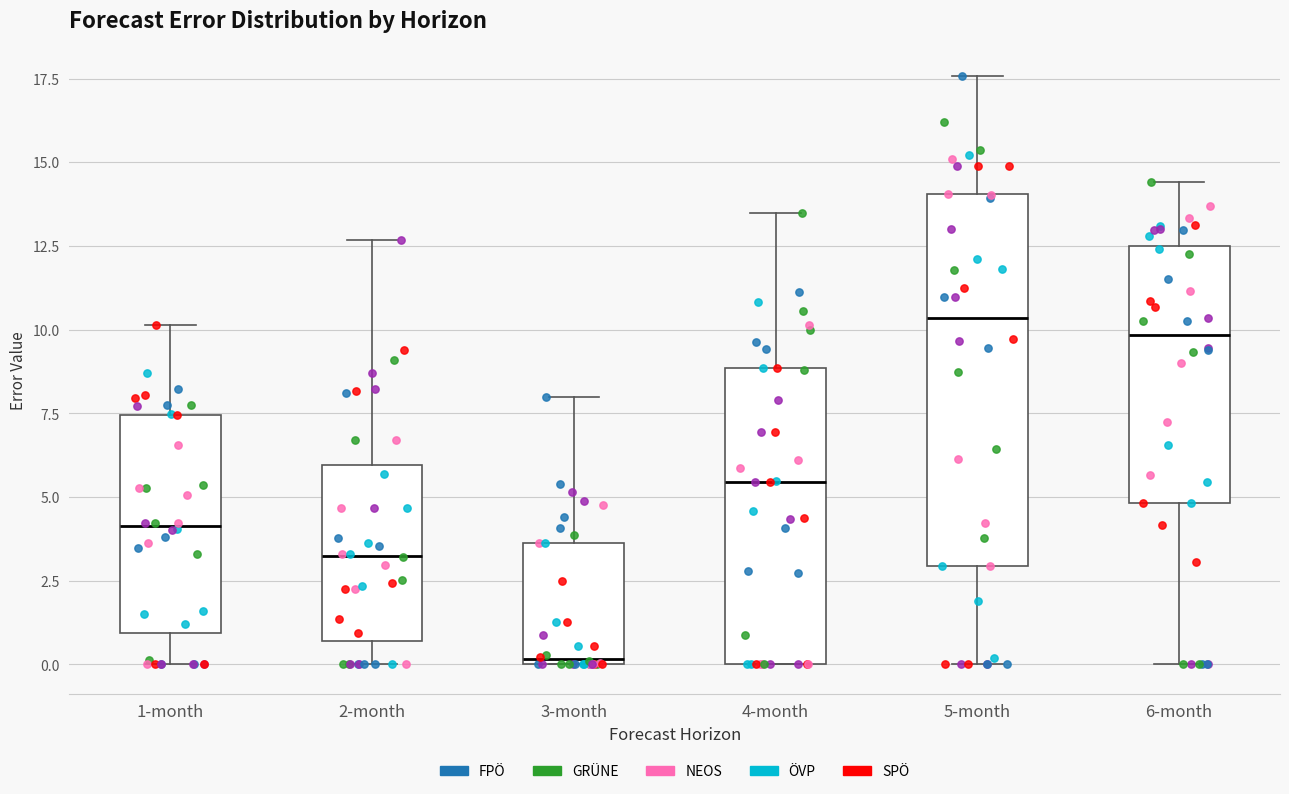

Where is the upper edge of the box for 2-month on the y-axis? The values are not printed on the chart, so give them approximately, as read against the axis.

6.0